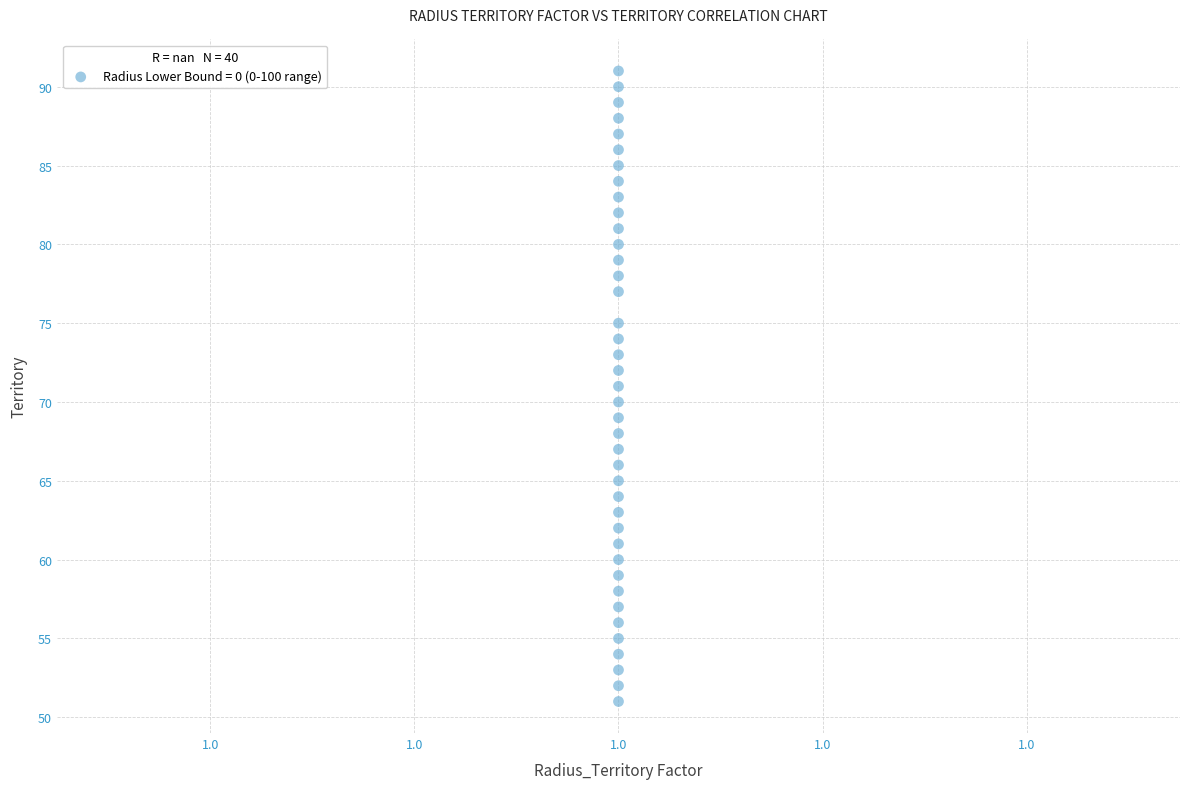

What is the range of Y values (max minus min)?

40